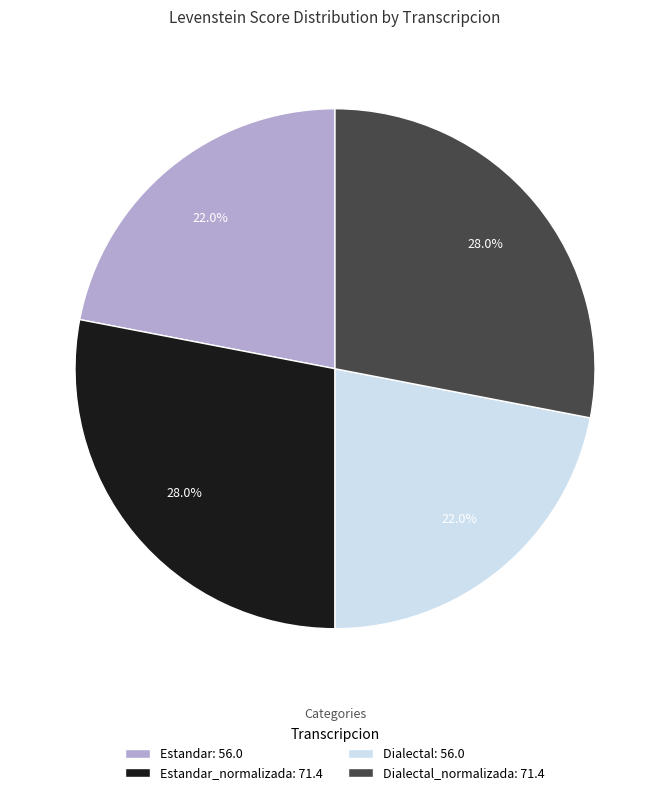

Does any single category account for the majority?

No